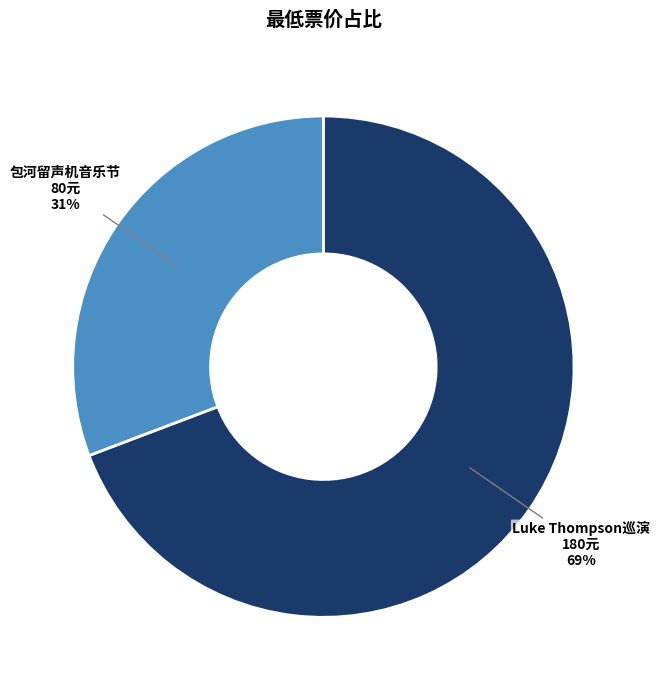

To the nearest percent, what is the difference between the largest and smallest slice percentages?

38%